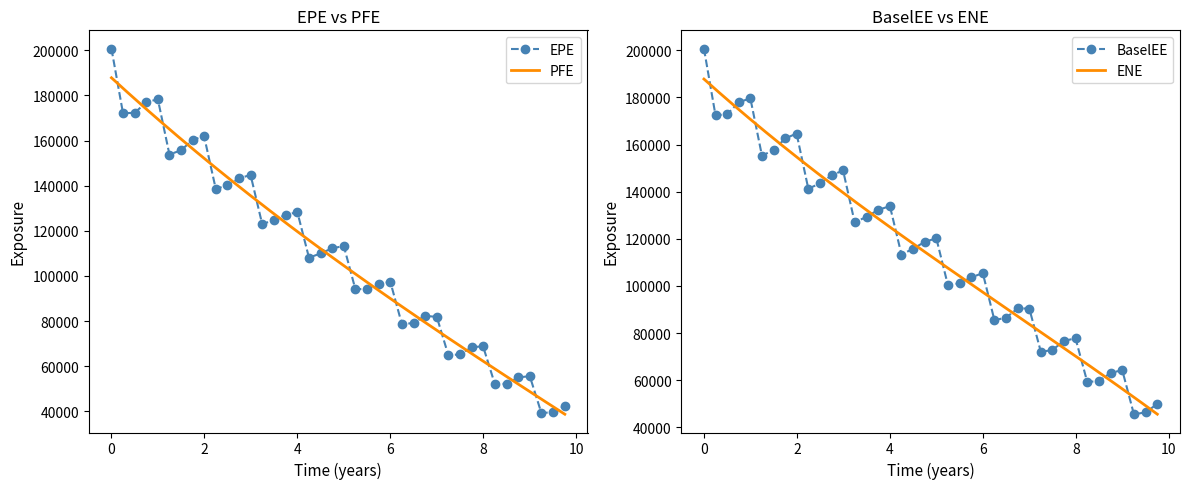

List the labels in order of EPE value, largest first.

0.0, 0.997934, 0.748634, 0.5, 0.248634, 1.99245, 1.74588, 1.49656, 1.24725, 2.99245, 2.75136, 2.49382, 2.24451, 4.0, 3.75136, 3.4993, 3.24177, 4.99793, 4.75137, 4.5, 4.24863, 5.99793, 5.74862, 5.4993, 5.24725, 6.74862, 6.99793, 6.4993, 6.24725, 7.9918, 7.74588, 7.49656, 7.24725, 8.99793, 8.75137, 8.24317, 8.5, 9.75136, 9.4993, 9.24725